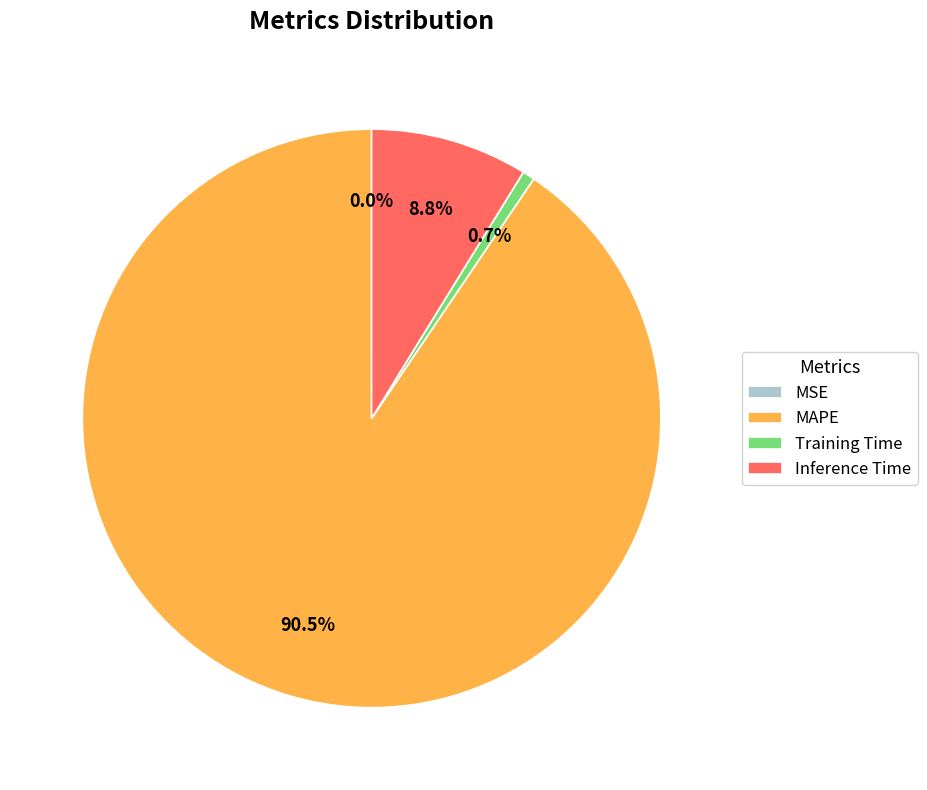

What is the majority slice?

MAPE